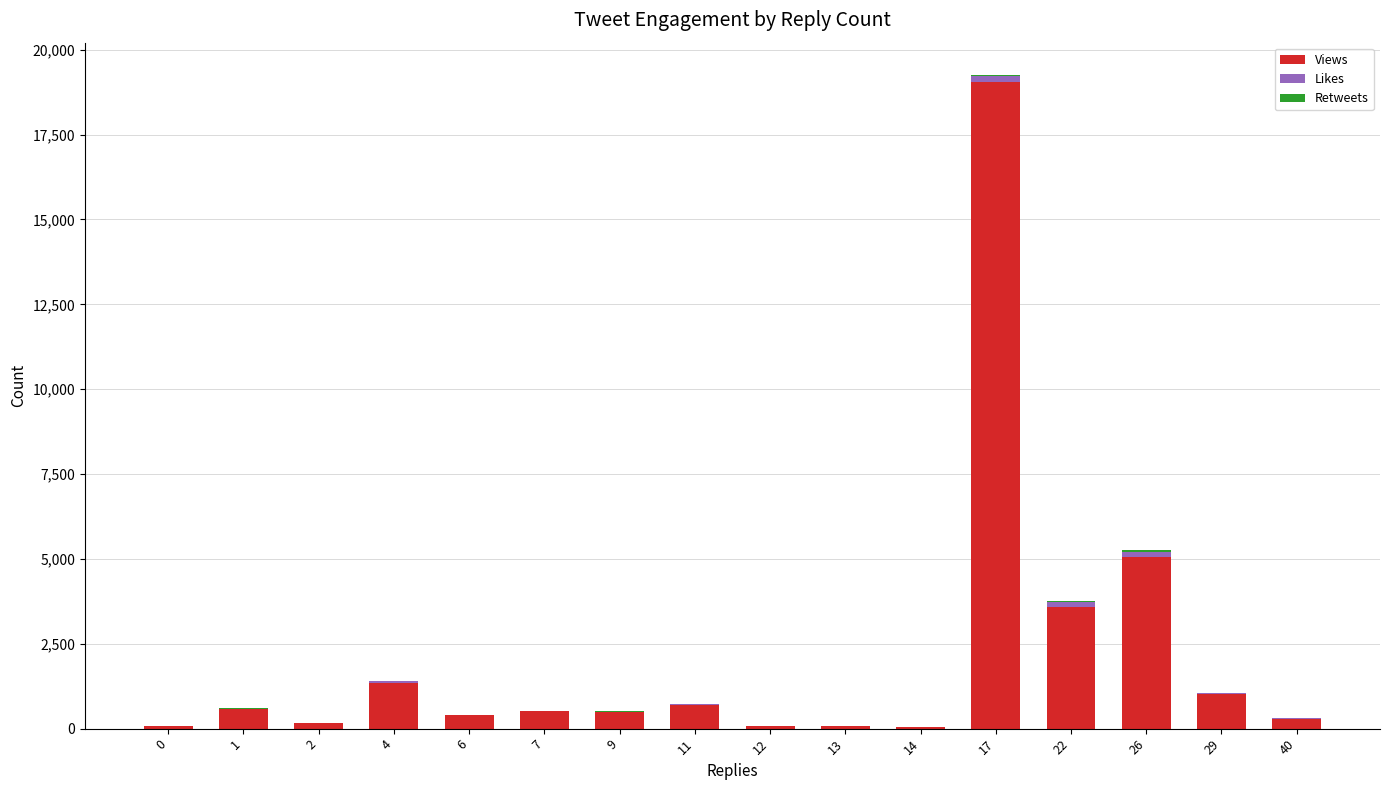

Count the number of data series in this chart.

3